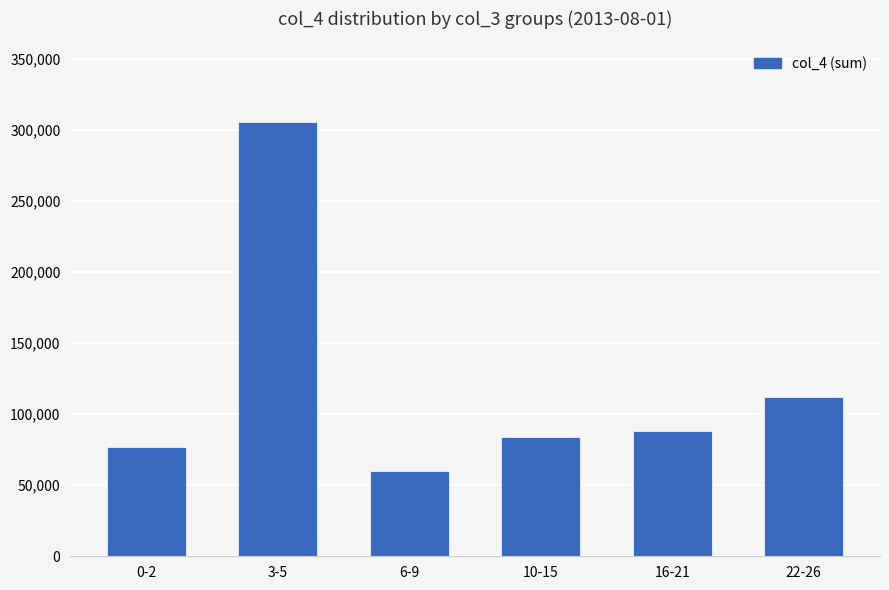

How many data points are less than 88300?

3